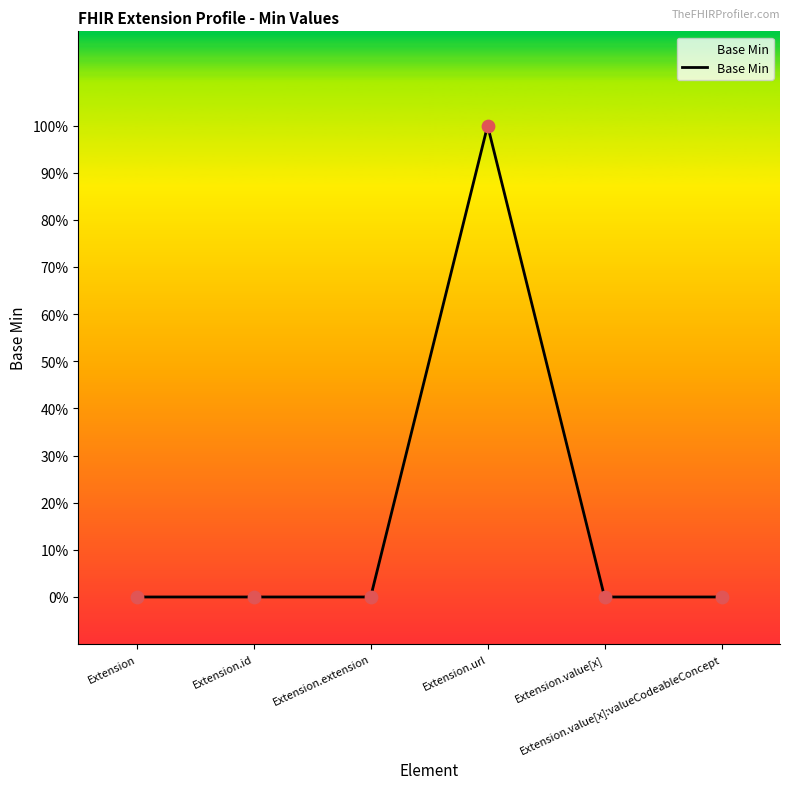

Between Extension.id and Extension.value[x]:valueCodeableConcept, which is larger?

Extension.id